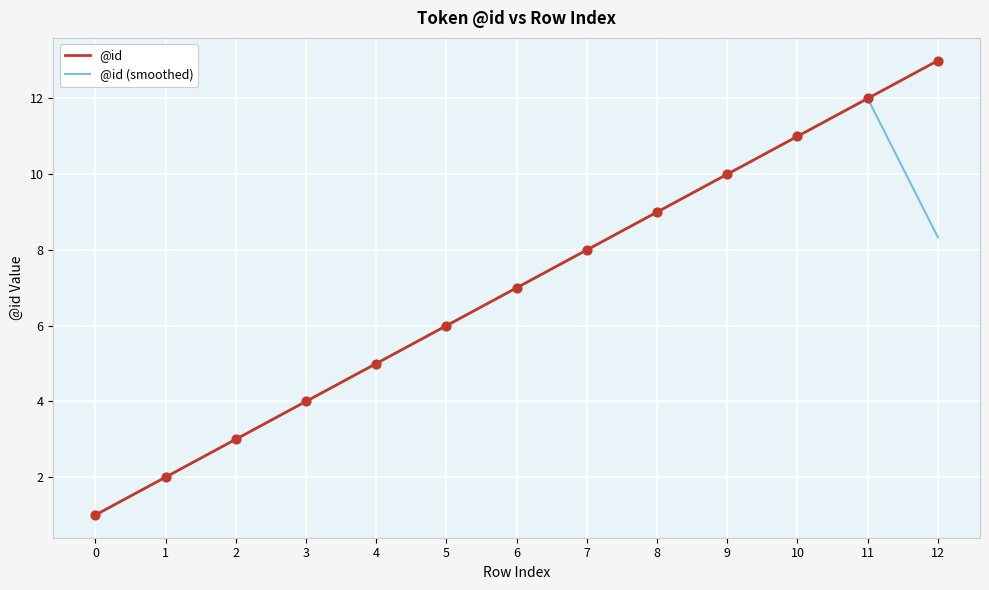

What is the total value across all series at 12?

21.3